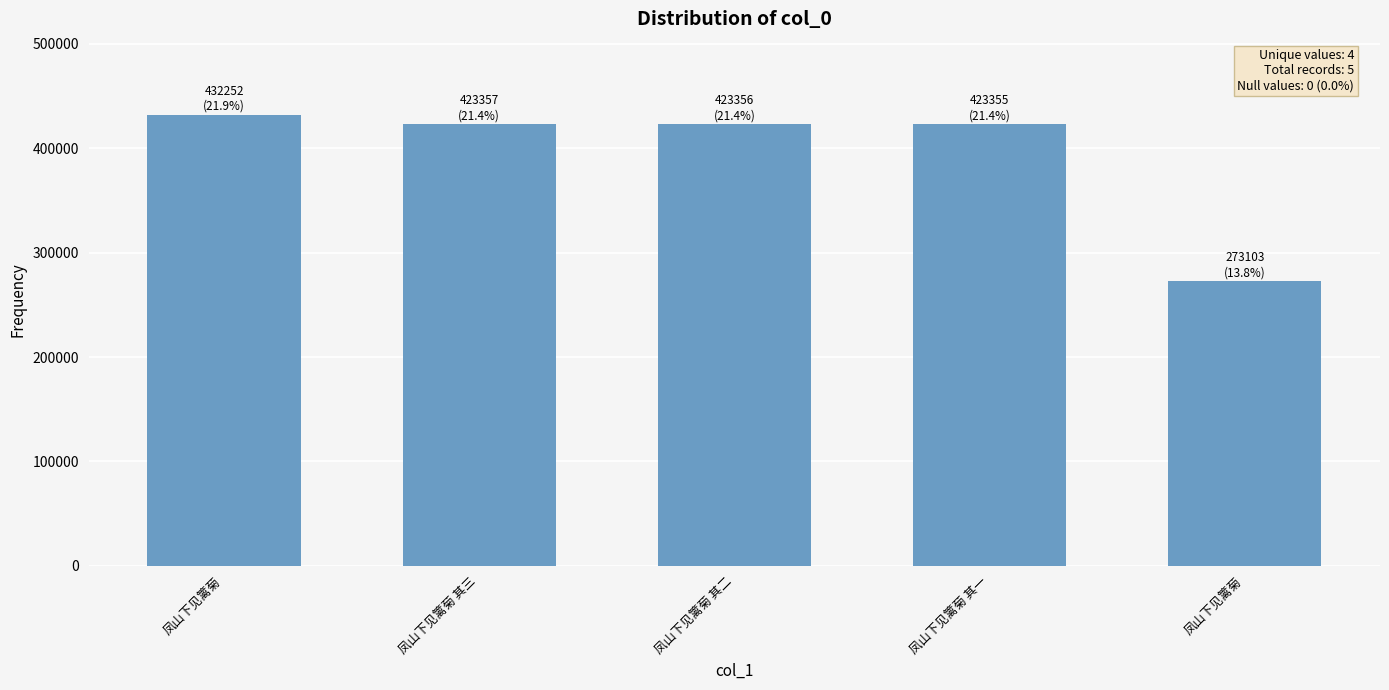

How many categories are shown in the chart?

5